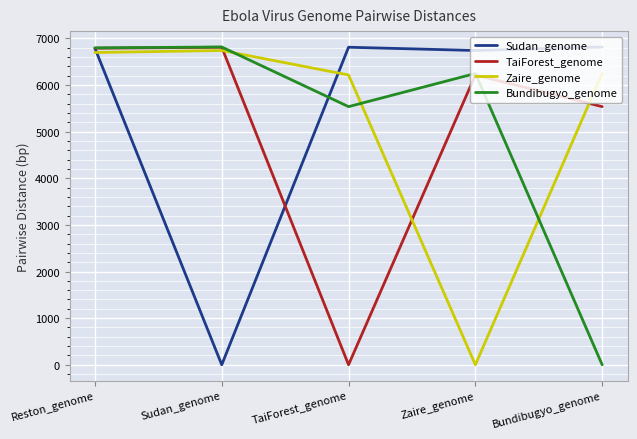

Is this an area chart (filled region under the line)?

No